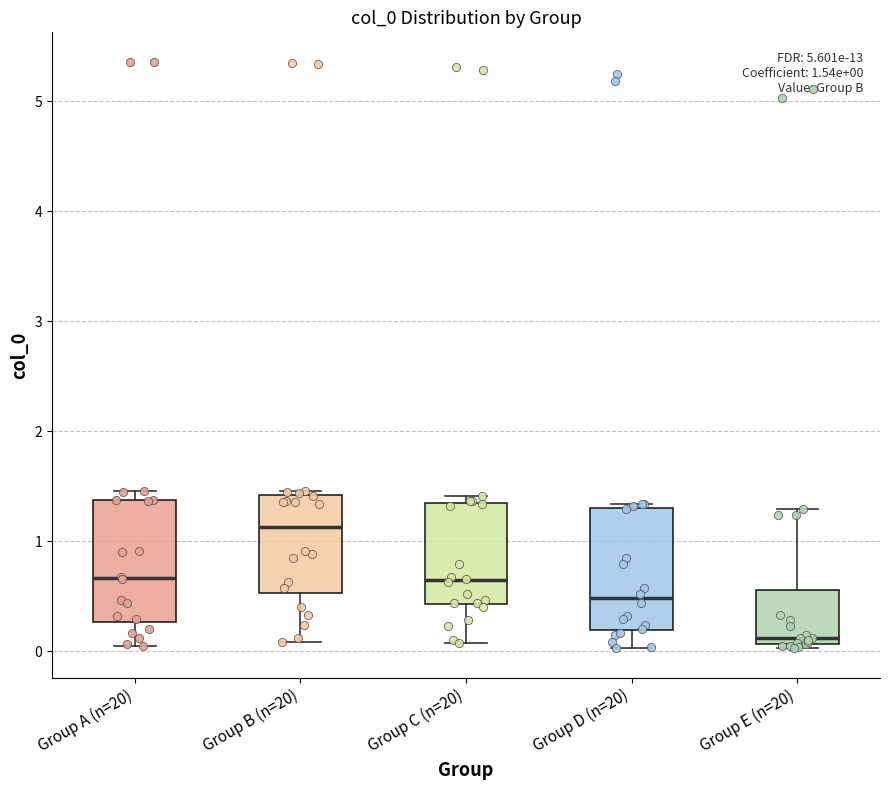

Which box has the lowest median line?

Group E (n=20)